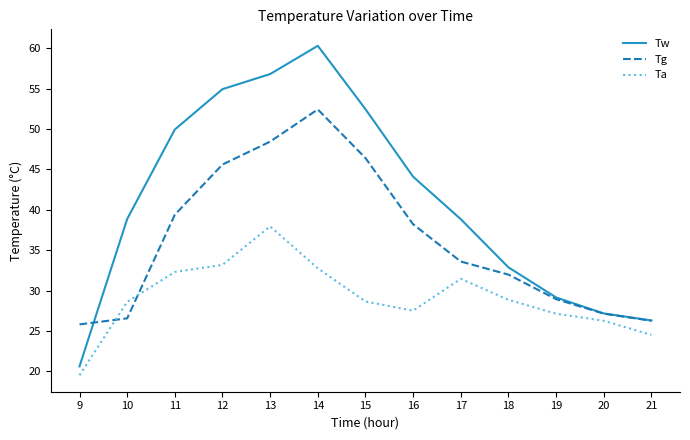

True or false: Tw and Tg cross at least once.

True